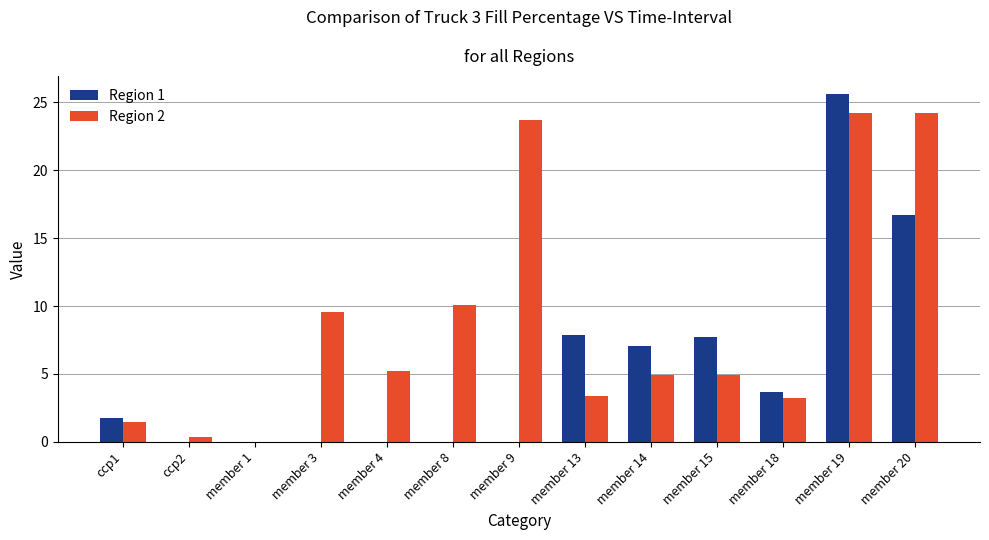

The value of Region 1 at member 1 is 0.0. True or false?

True